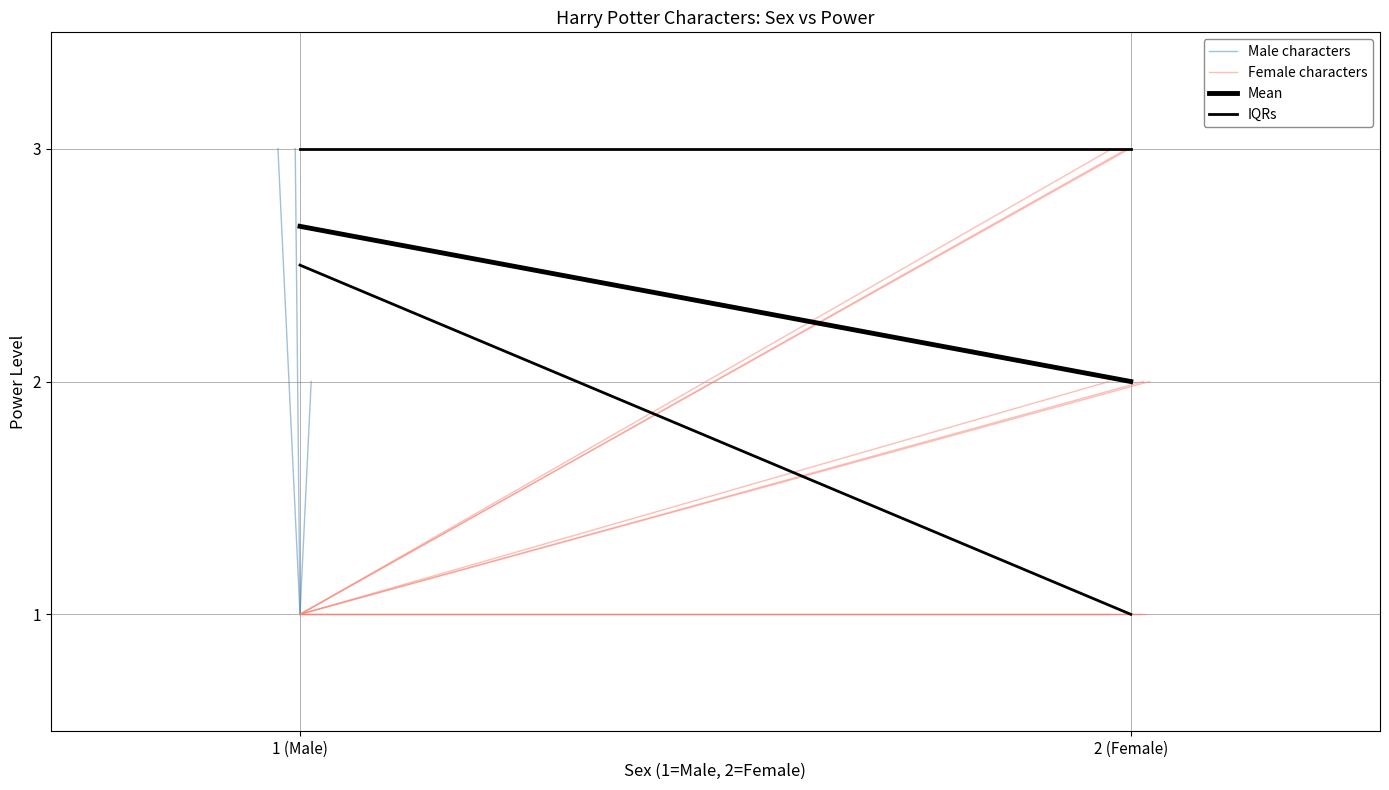

Reading left to right, extract all data points from this chart.

Male characters: 1 (Male)=1.0	2 (Female)=3.0
Female characters: 1 (Male)=1.0	2 (Female)=3.0
Mean: 1 (Male)=2.7	2 (Female)=2.0
IQRs: 1 (Male)=2.5	2 (Female)=1.0